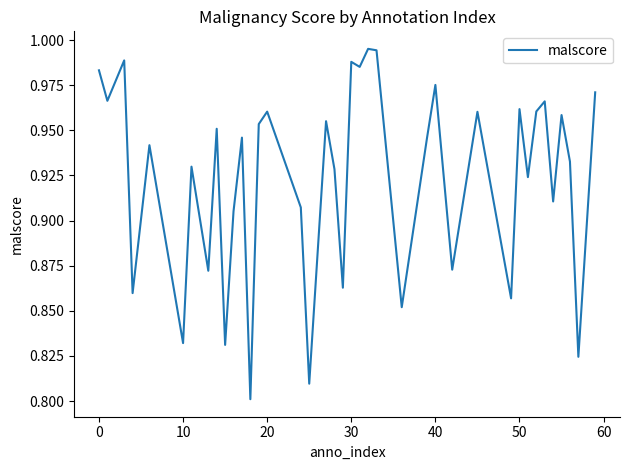

What is the difference between the second highest and minimum values?

0.2